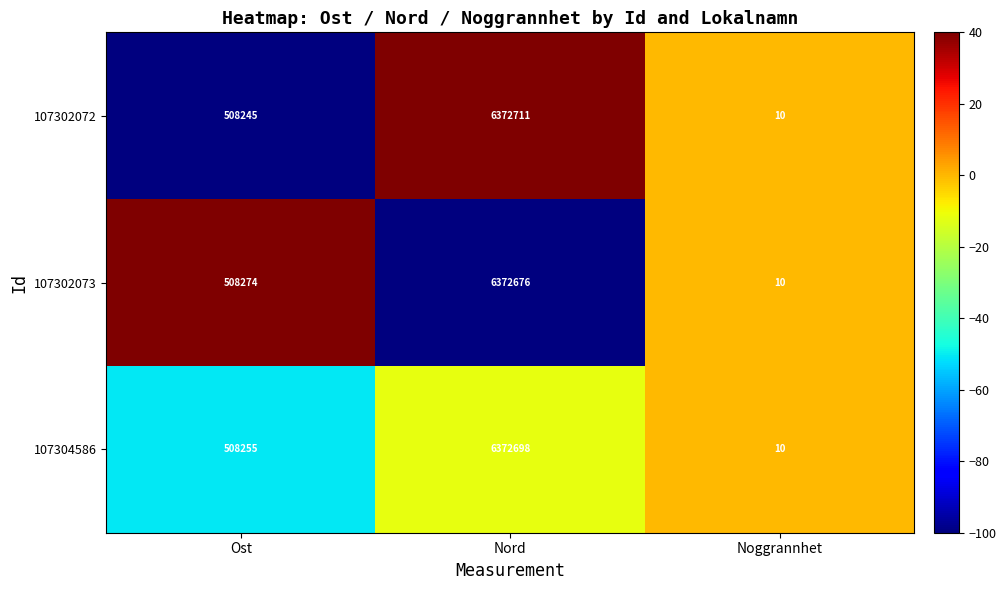

Which category has the highest value across all series?

Nord